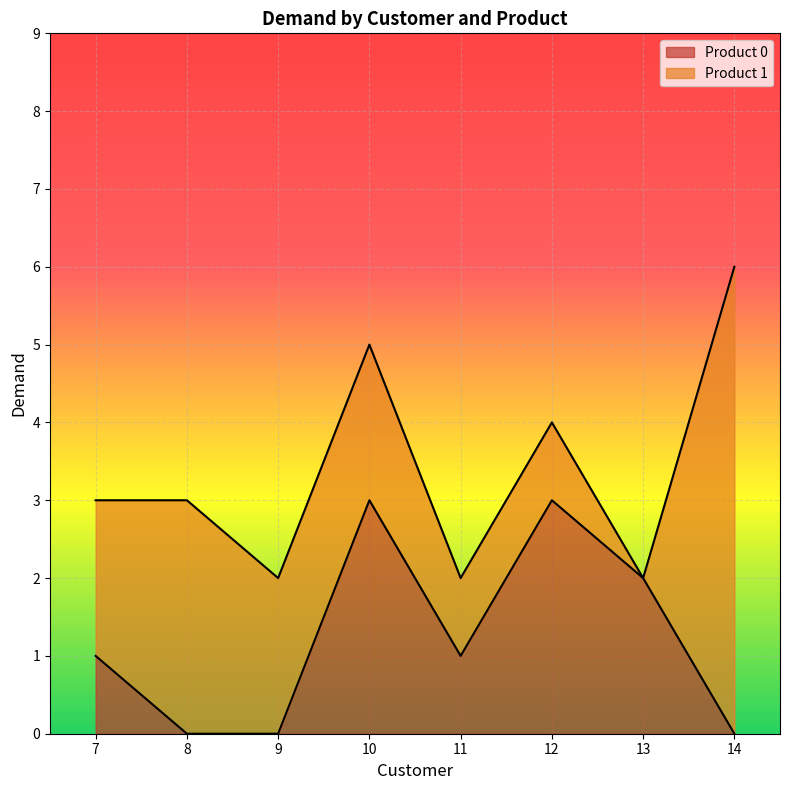

The chart shows a value of 2 at 14. True or false?

False